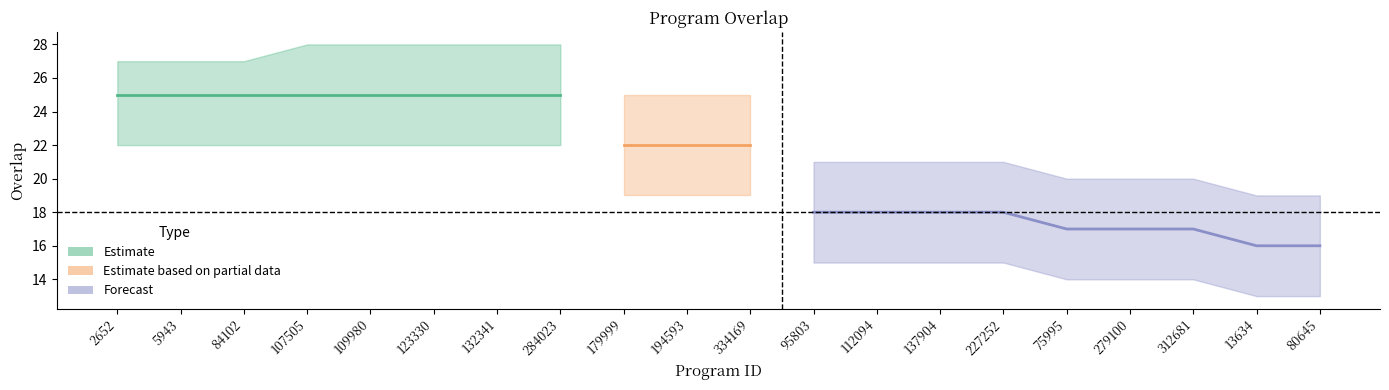

How many values in the overlap_high series are below 25?

9